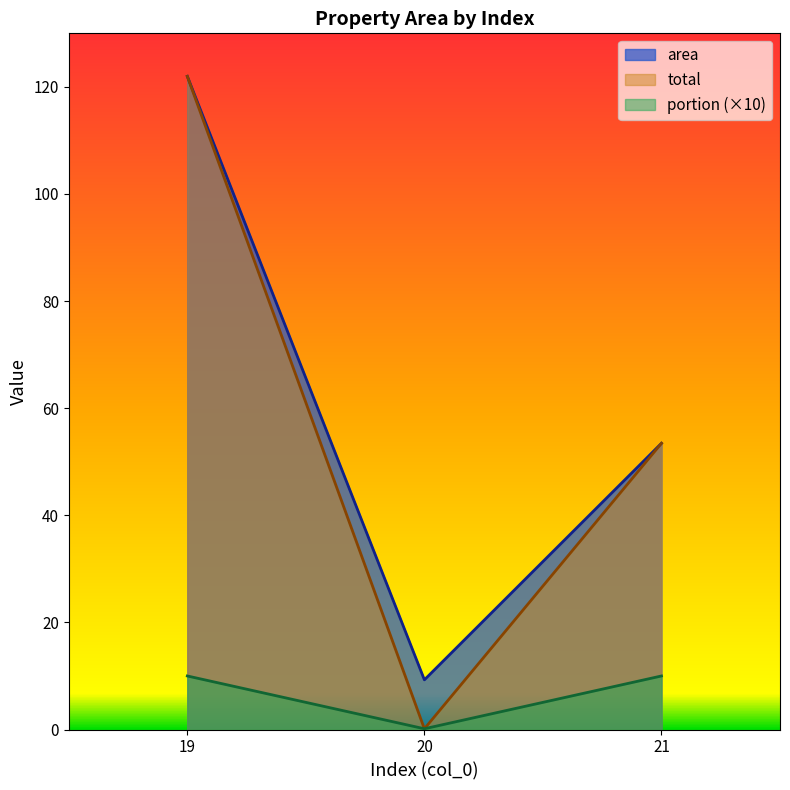

What is the sum of the area values at 20 and 19?

131.2